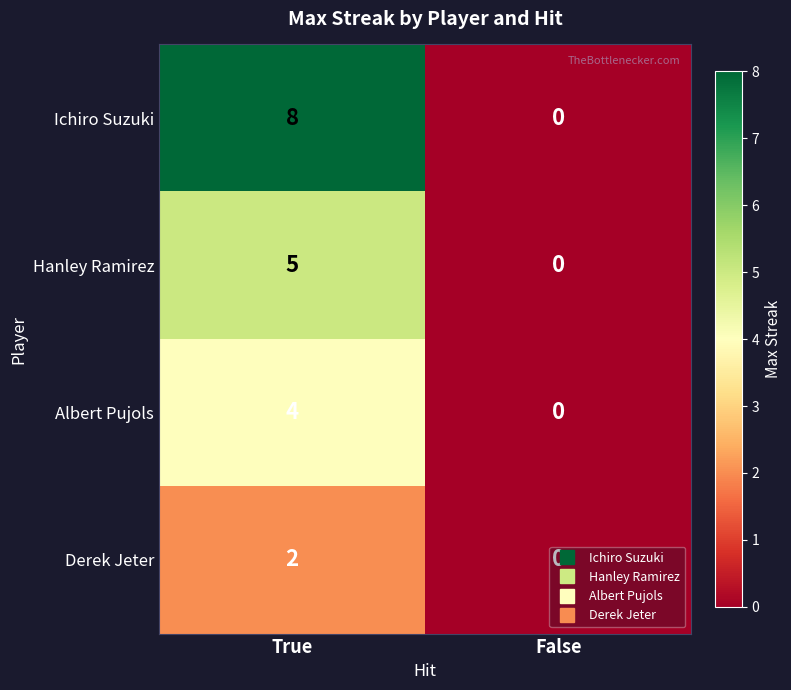

At how many categories does at least one series exceed 3?

1